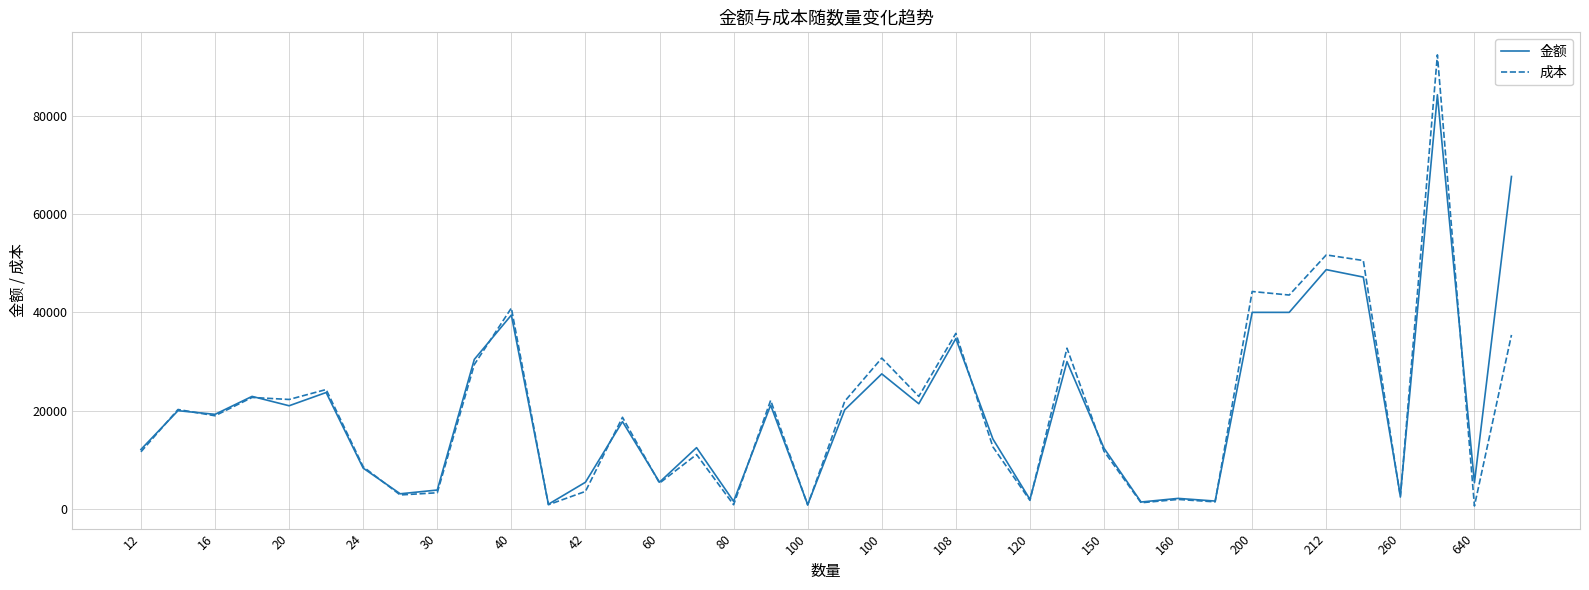

What is the sum of all 成本 values?

764468.9